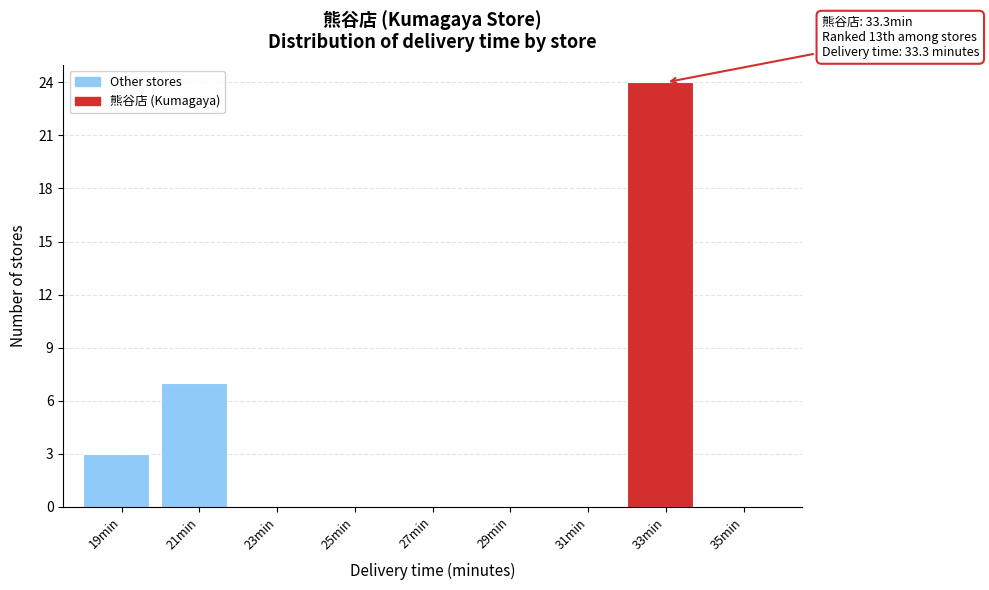

Which range on the x-axis has the tallest bar?

32 to 34